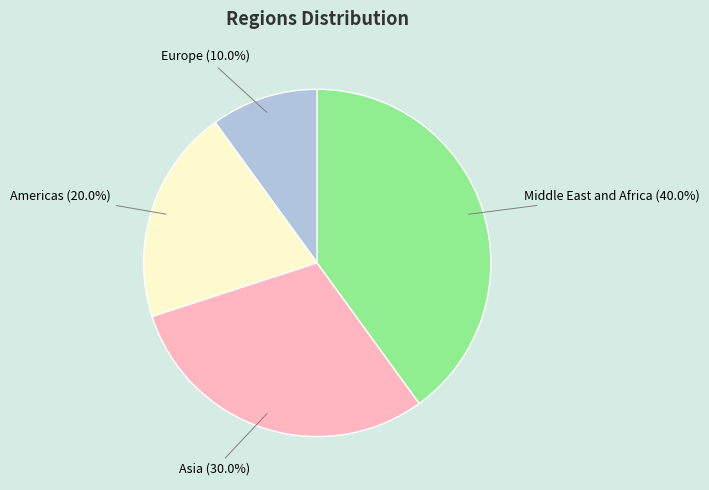

Is it true that Middle East and Africa is 40% of the pie?

True